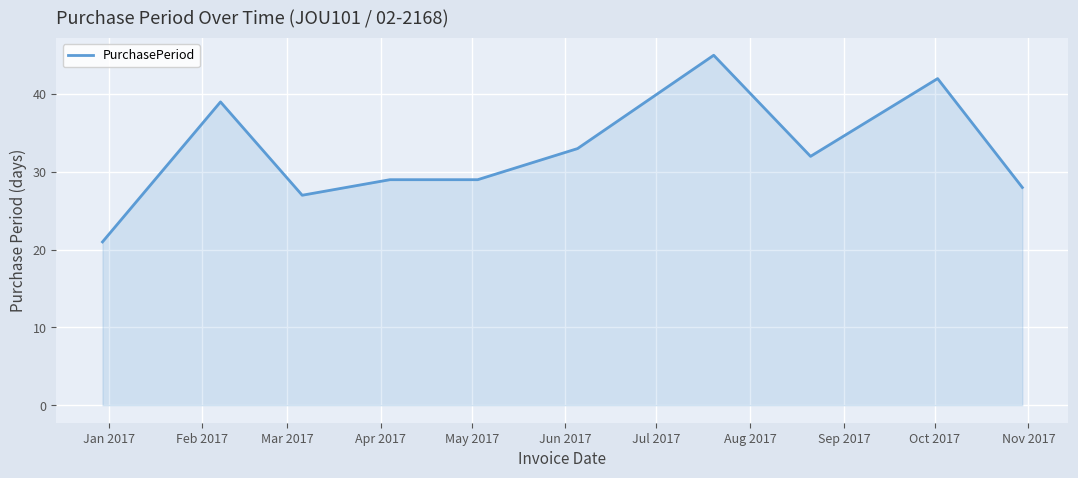

What is the smallest value displayed?

21